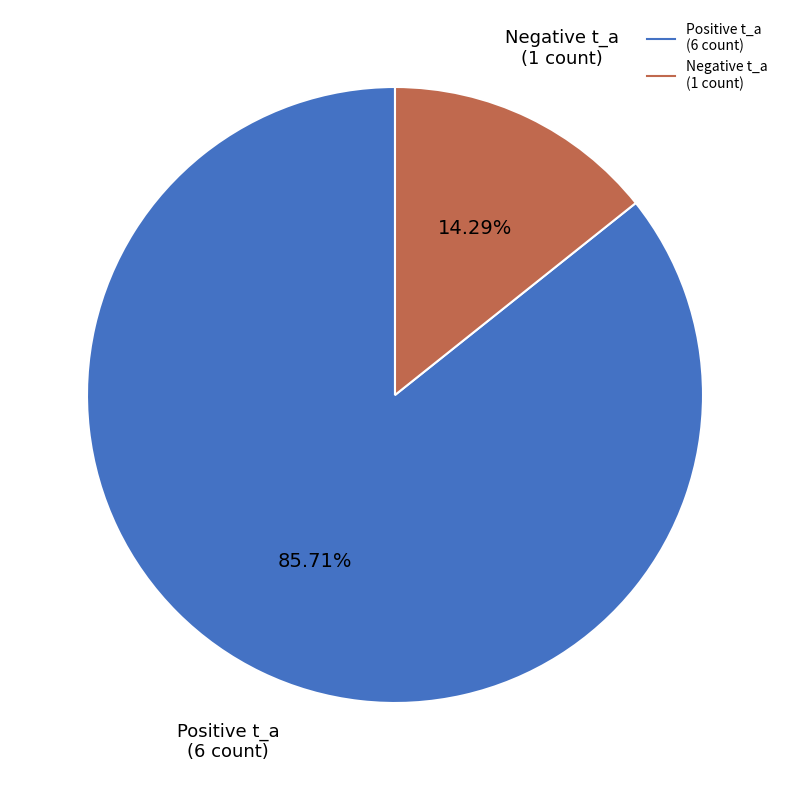

Count the number of slices in the pie.

2